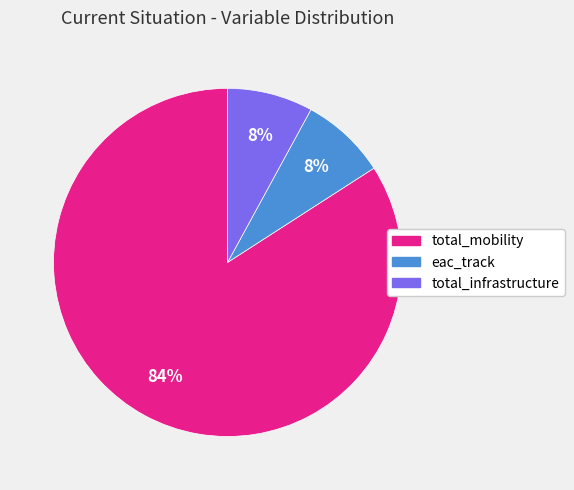

Do total_infrastructure and total_mobility together represent more than half of the pie?

Yes